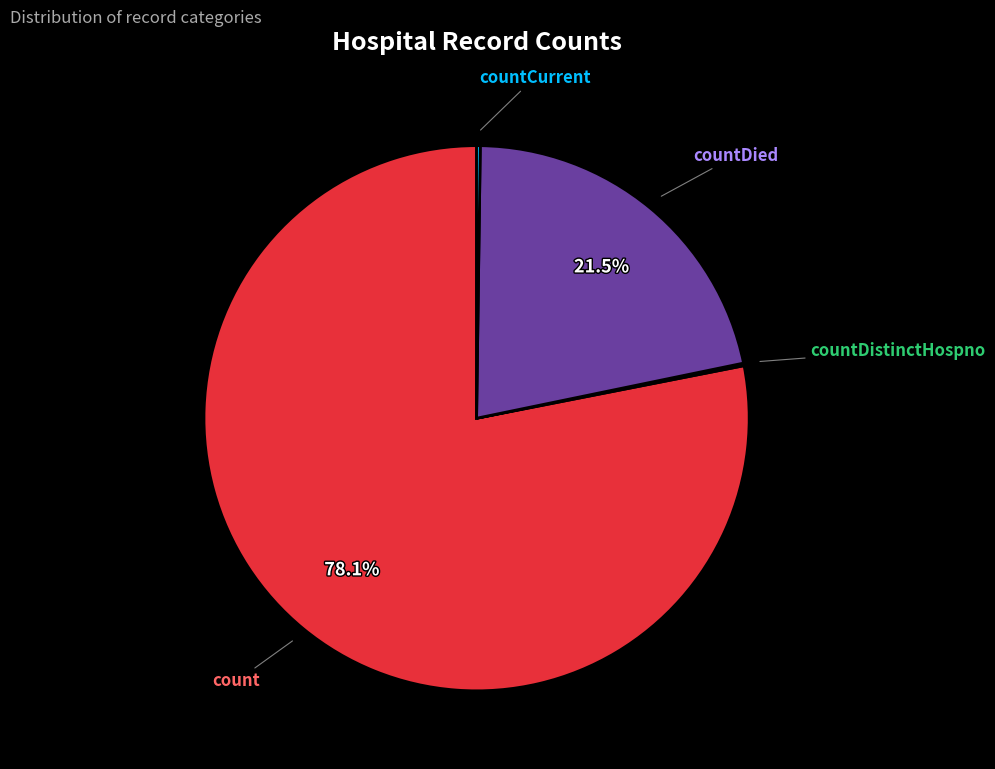

Between count and countDied, which is larger?

count